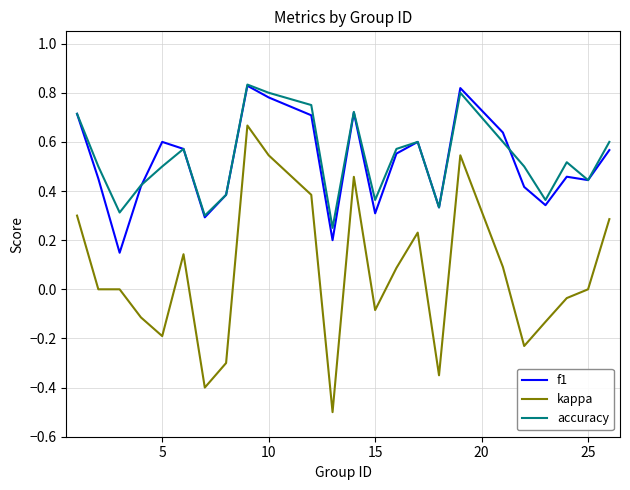

How many lines are shown in the chart?

3